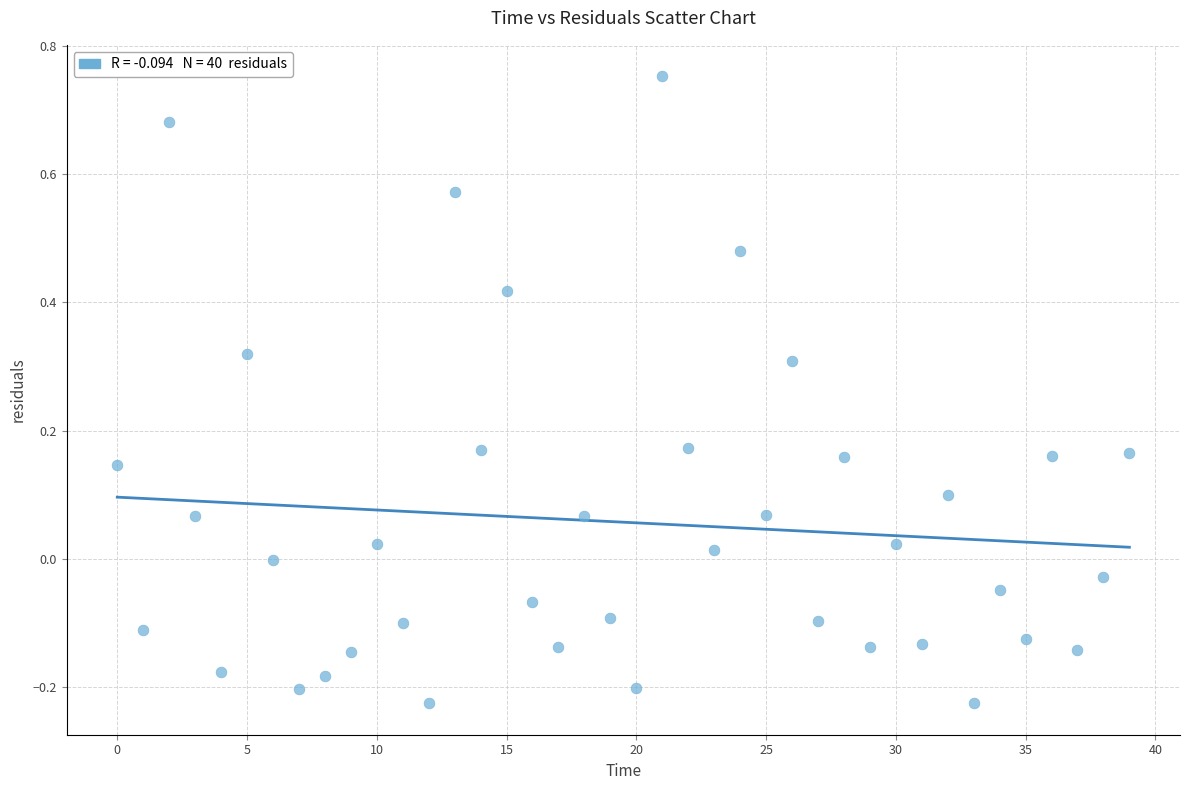

What is the range of Y values (max minus min)?

1.0